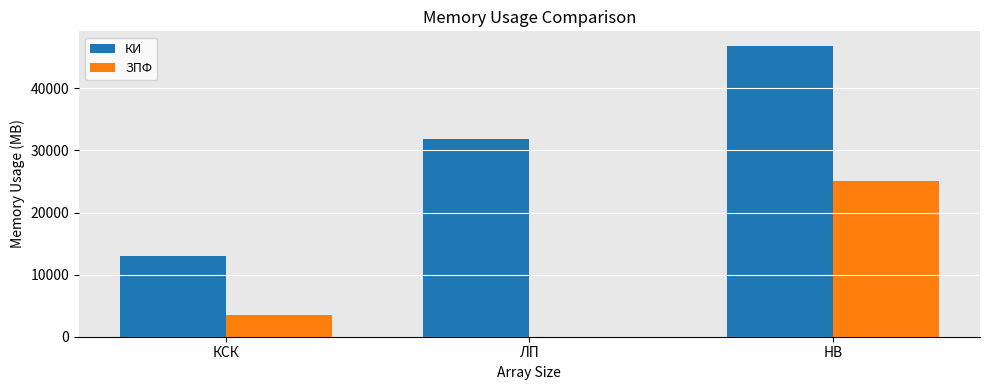

The value of ЗПФ at КСК is 3420.2. True or false?

True